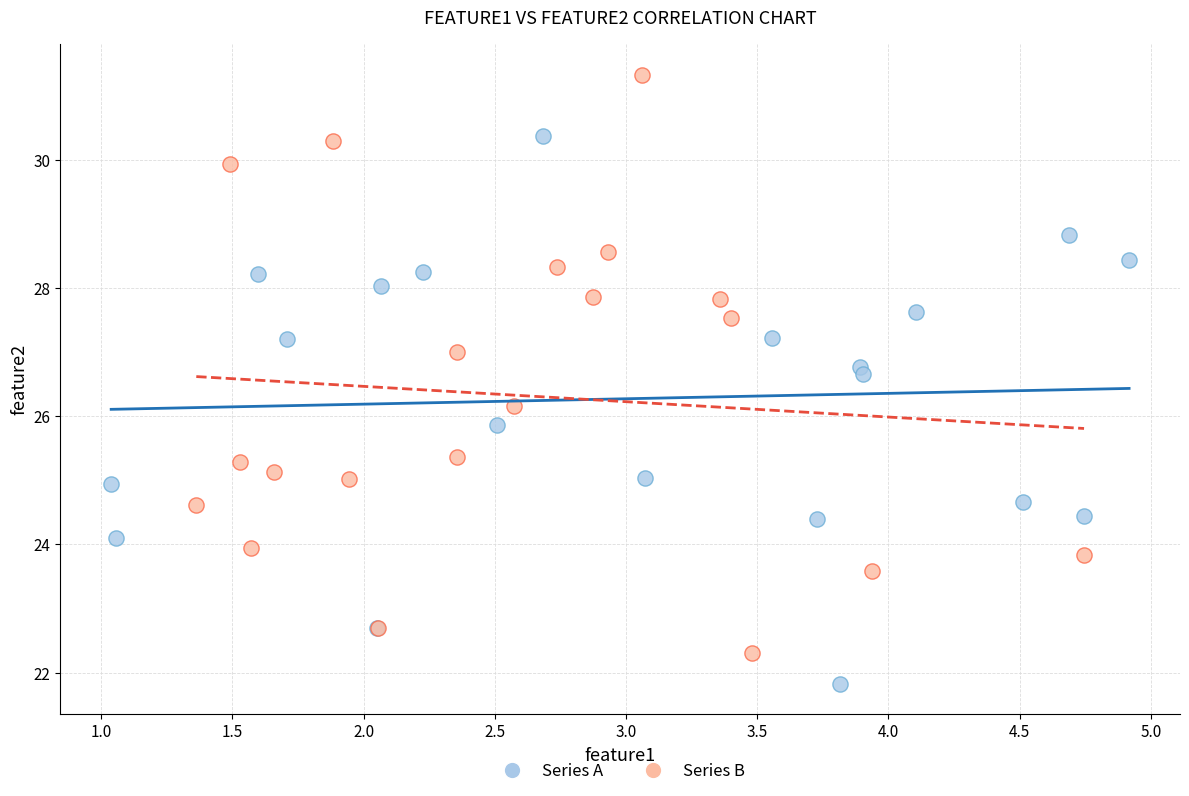

Which series reaches the minimum Y coordinate?

Series A